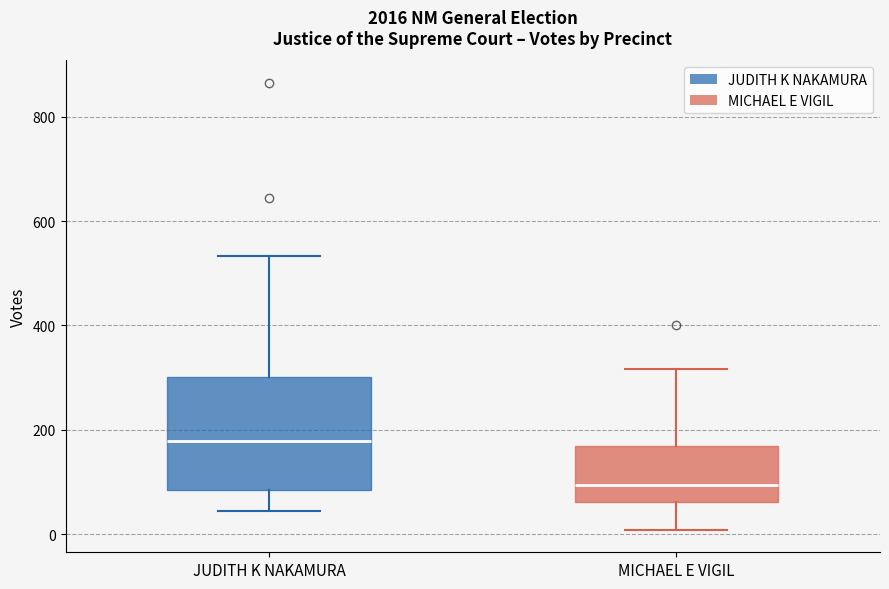

Where does the lower whisker of the box for MICHAEL E VIGIL end on the y-axis? The values are not printed on the chart, so give them approximately, as read against the axis.

0